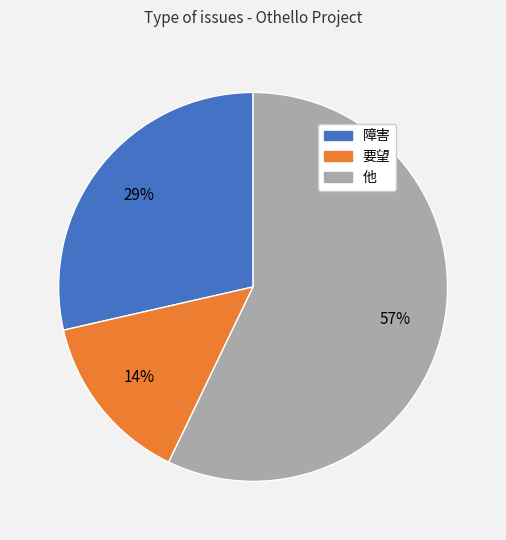

Do 障害 and 他 together represent more than half of the pie?

Yes